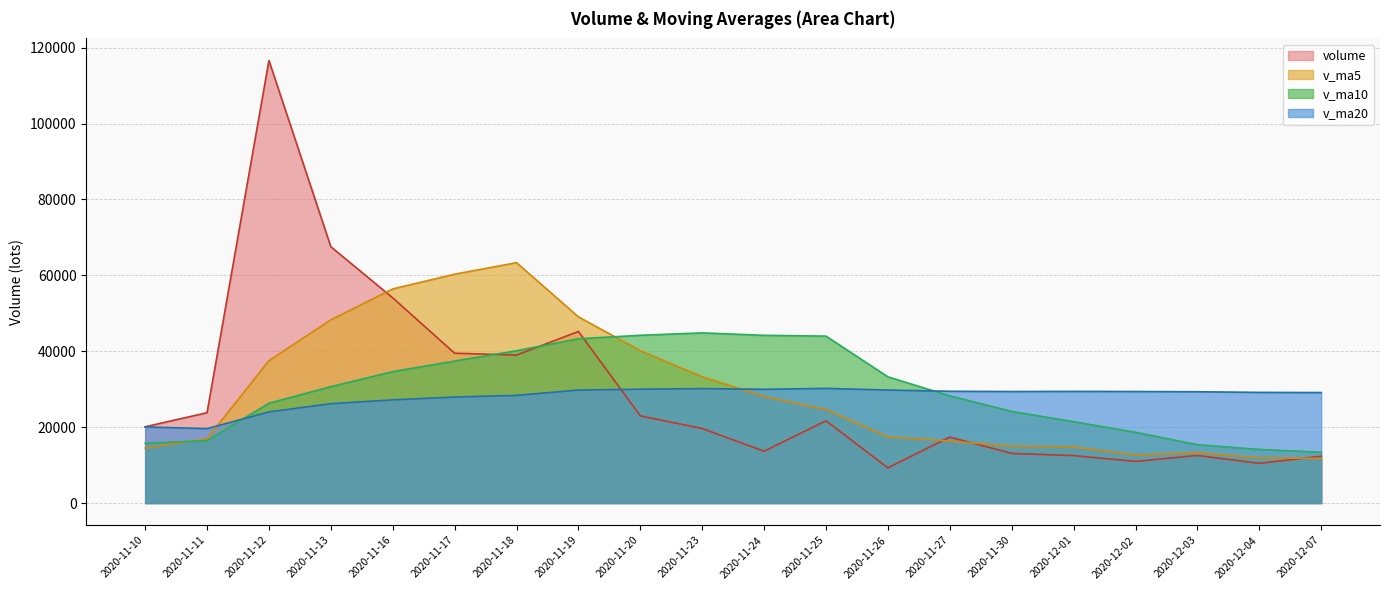

True or false: v_ma10 and v_ma5 cross at least once.

True